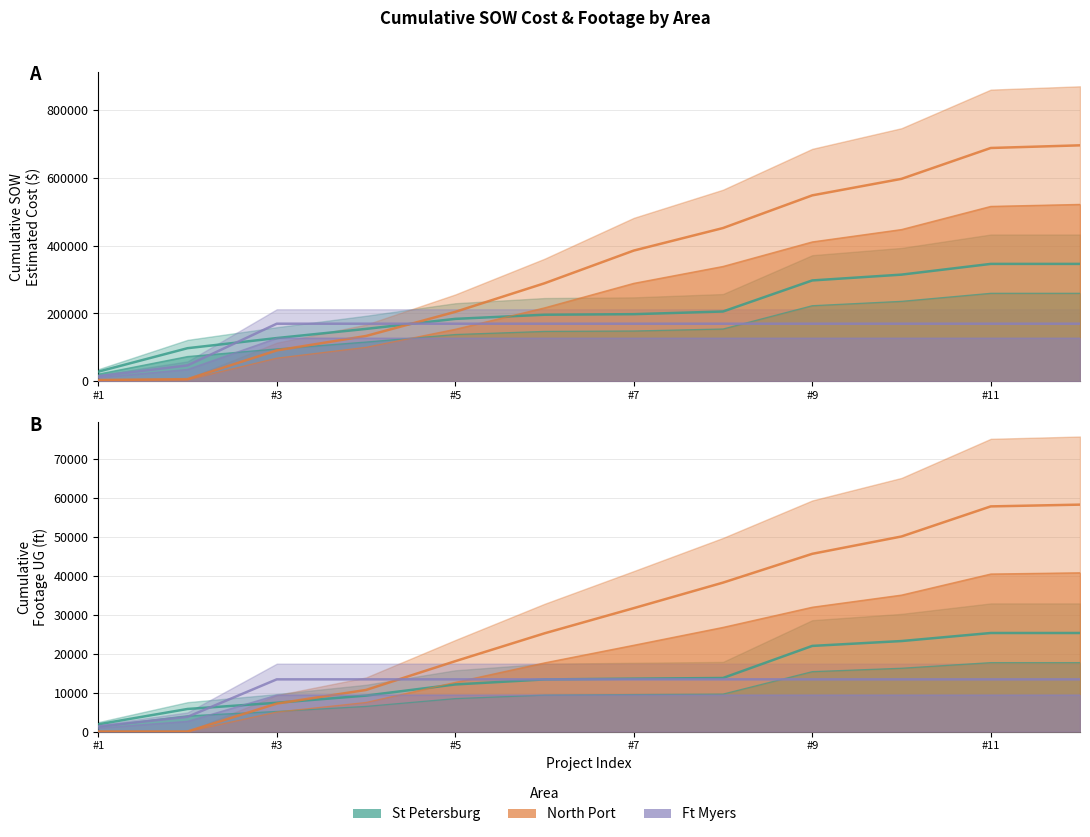

How many intersections are there between St Petersburg lb and Ft Myers lb?

2